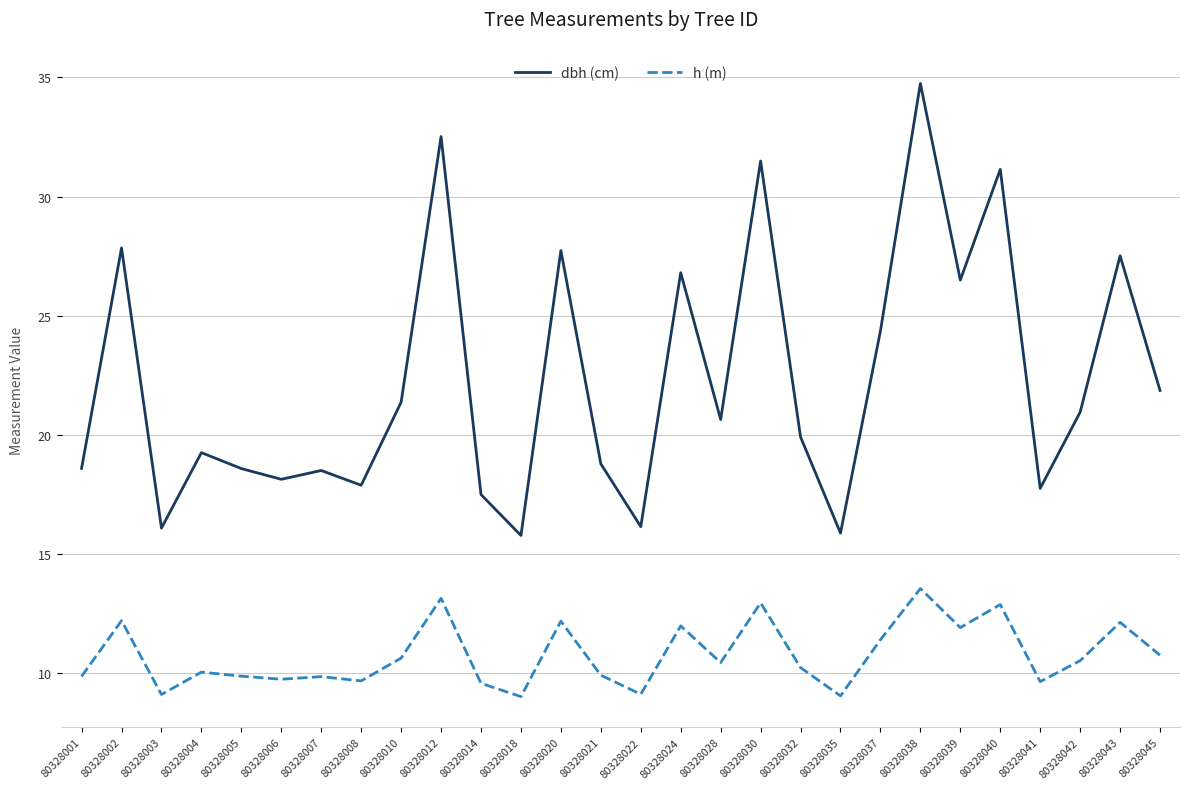

Is it true that h (m) equals 15.5 at 80328035?

False